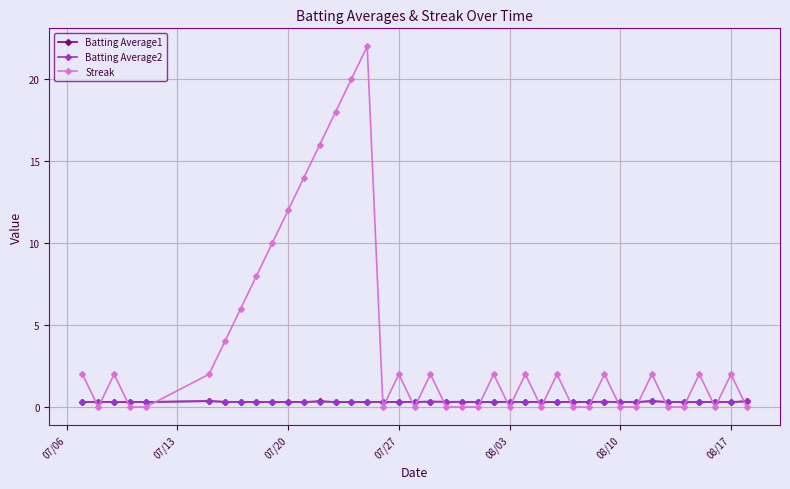

True or false: Batting Average2 has more than 1 points higher than both neighbors.

True